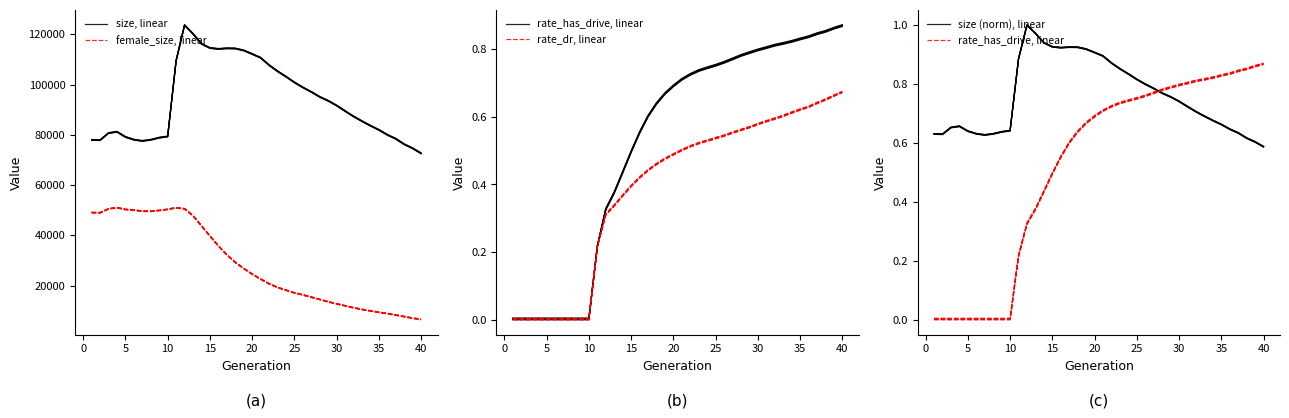

Is it true that female_size, linear equals 87277.2 at −5?

False